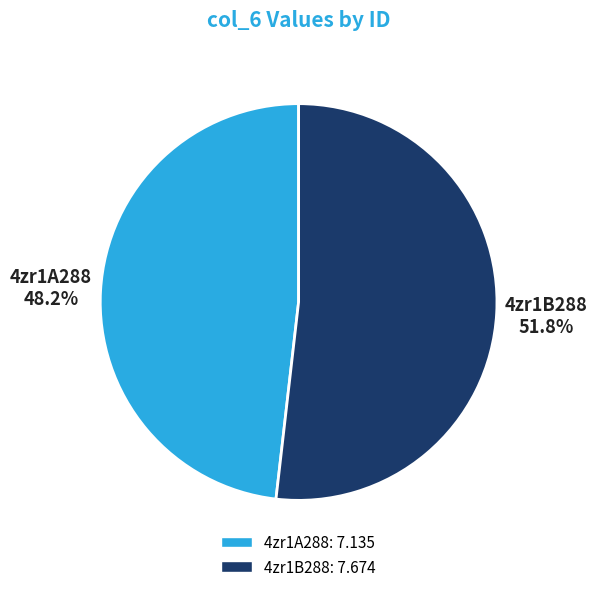

To the nearest percent, what percentage of the pie is 4zr1B288?

52%